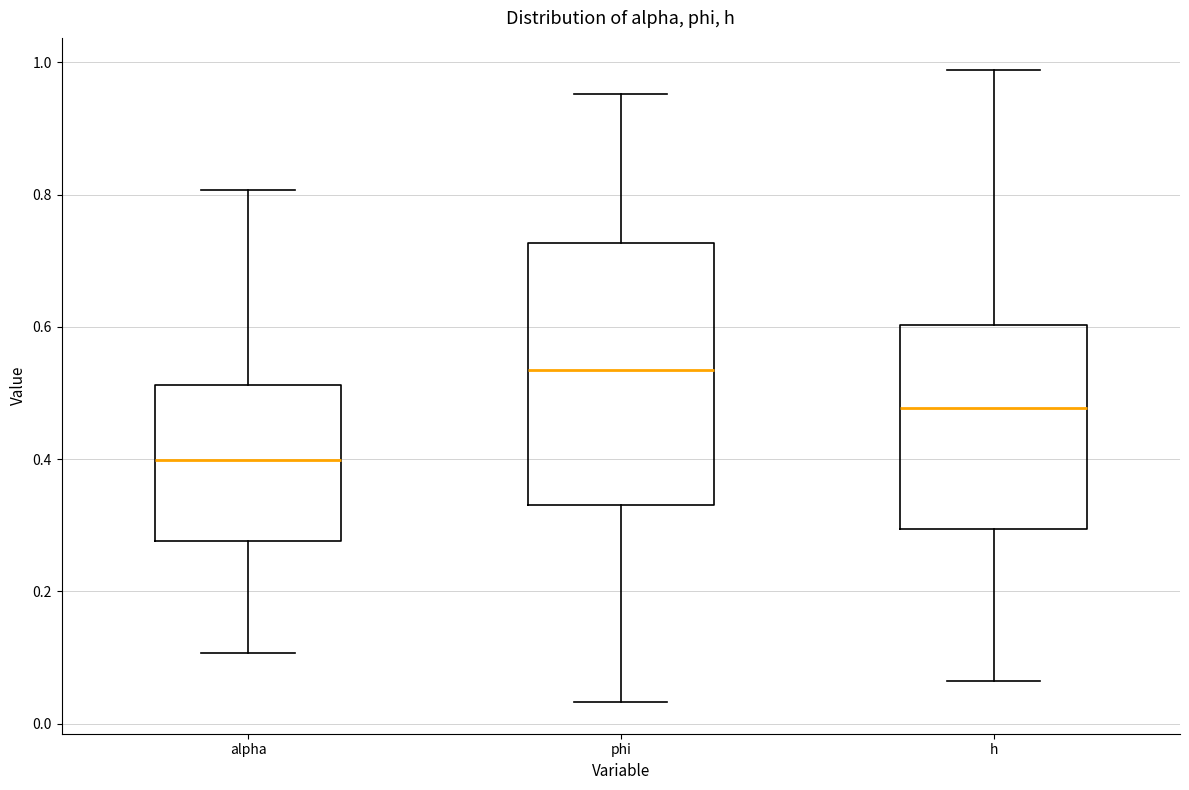

Which box is the tallest, from its lower edge to its upper edge?

phi